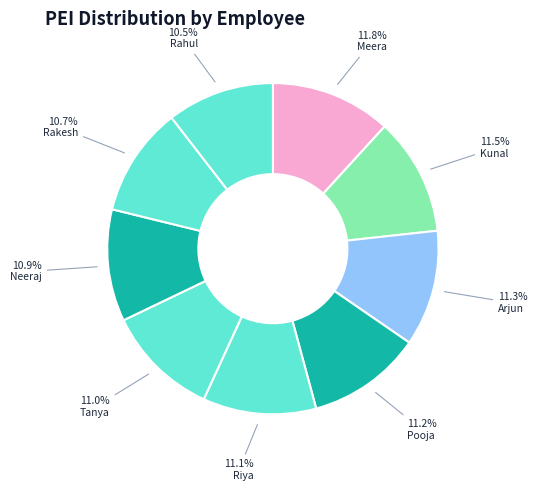

Between Neeraj and Kunal, which is larger?

Kunal